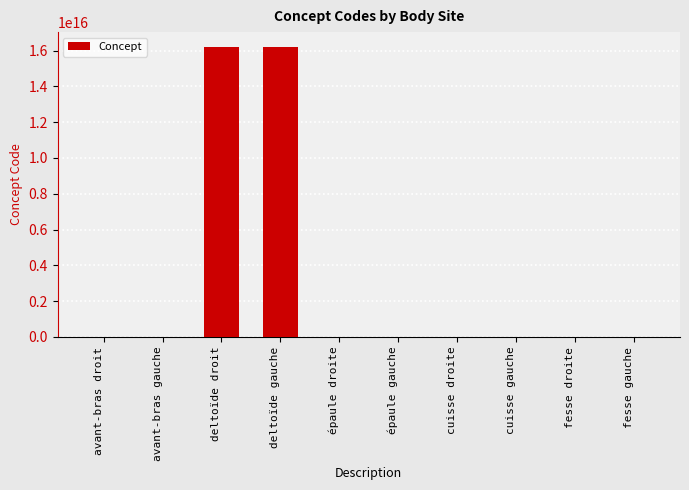

Is it true that the value at deltoïde gauche is 16217701000119102?

True